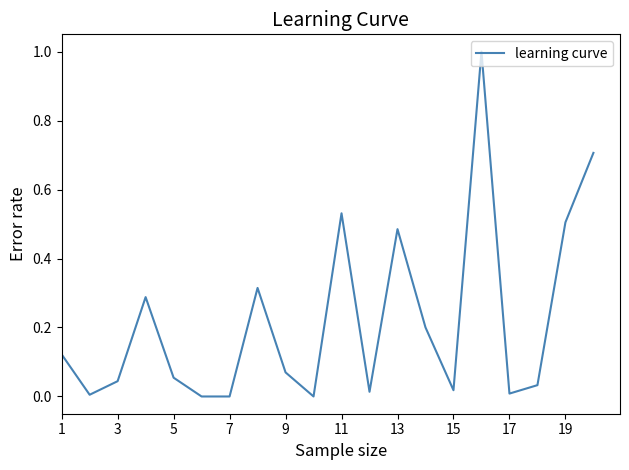

What is the difference between the maximum and minimum values?

1.0